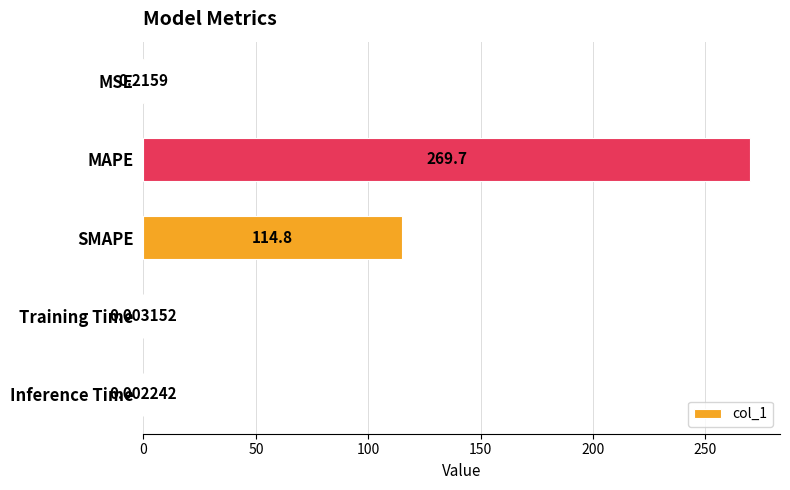

What is the sum of all values?

384.7